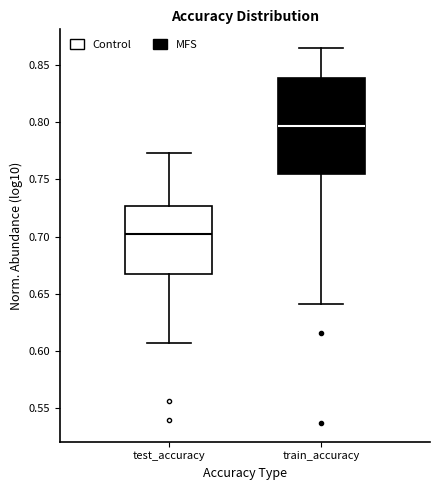

Which box has the lowest median line?

test_accuracy